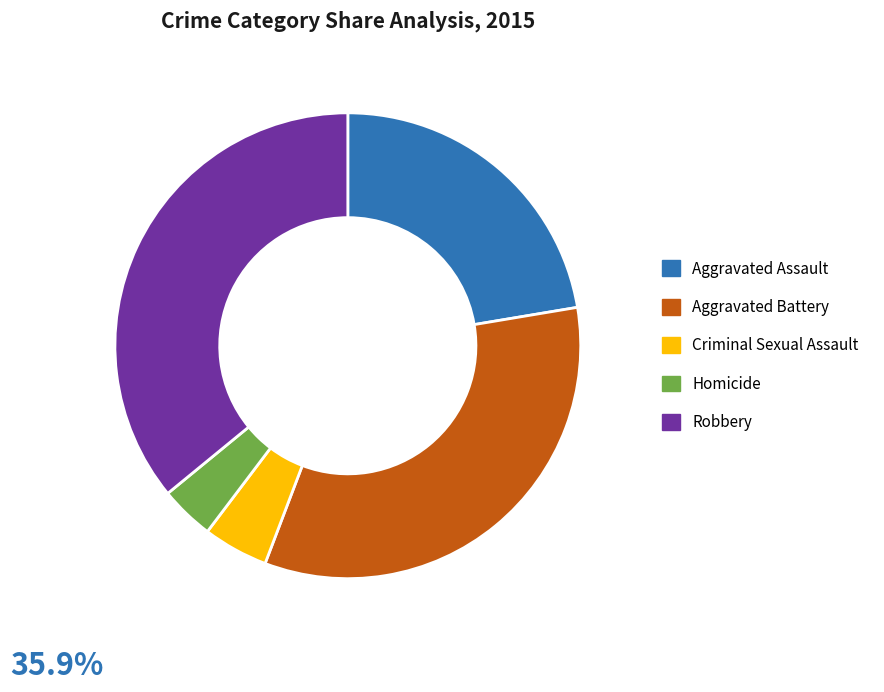

Does Robbery account for over 50% of the chart?

No